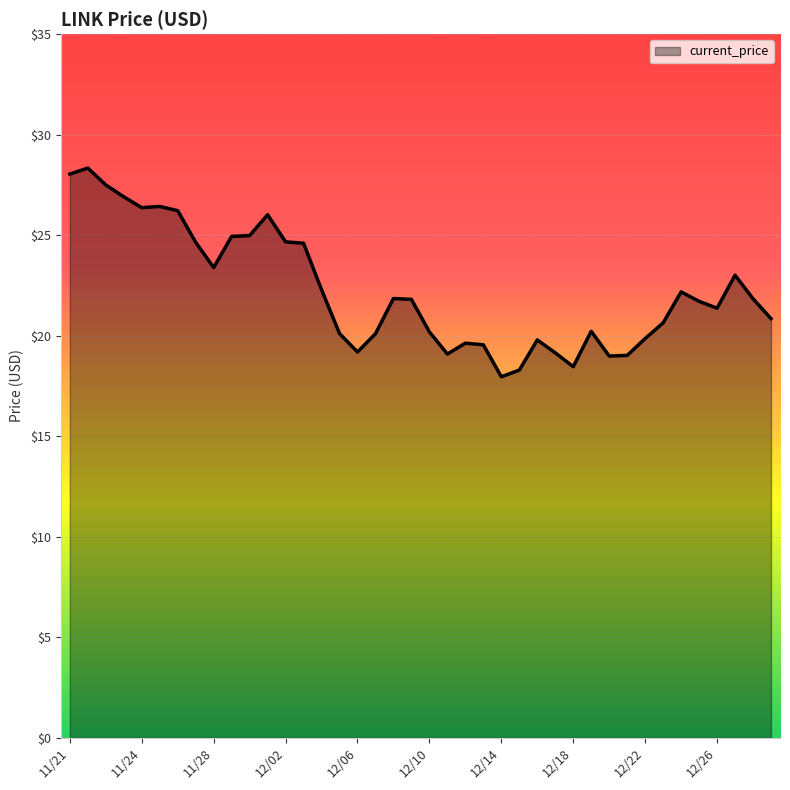

What is the minimum value shown in the chart?

18.0